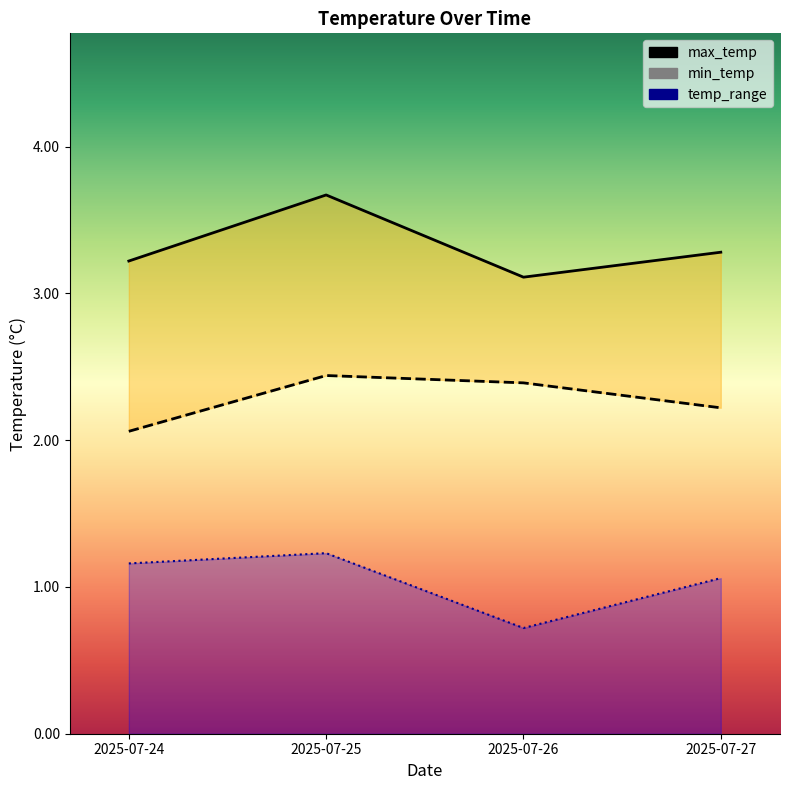

List the series in order of their overall mean, highest first.

max_temp, min_temp, temp_range